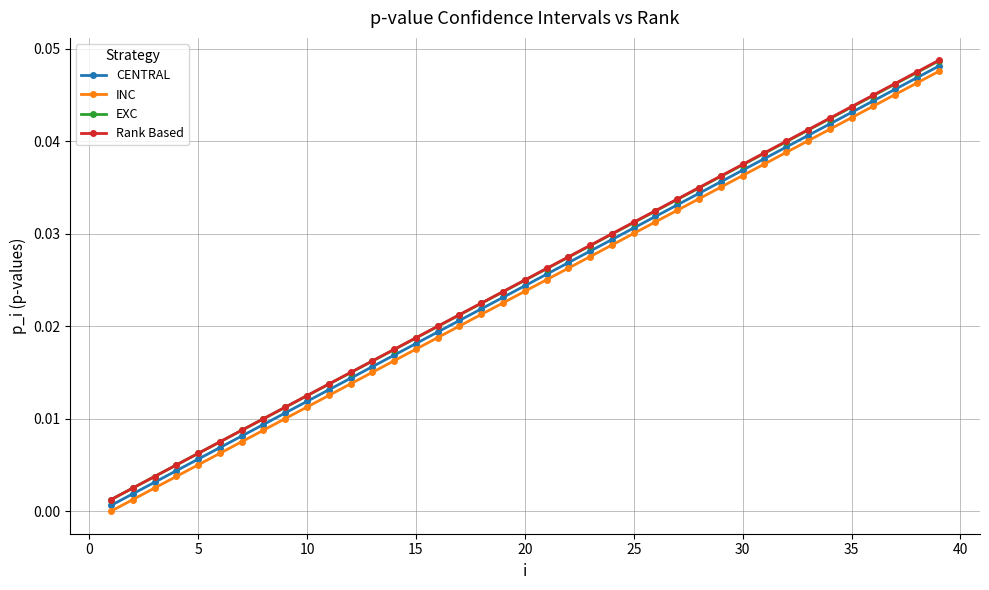

True or false: EXC and CENTRAL intersect in this chart.

False